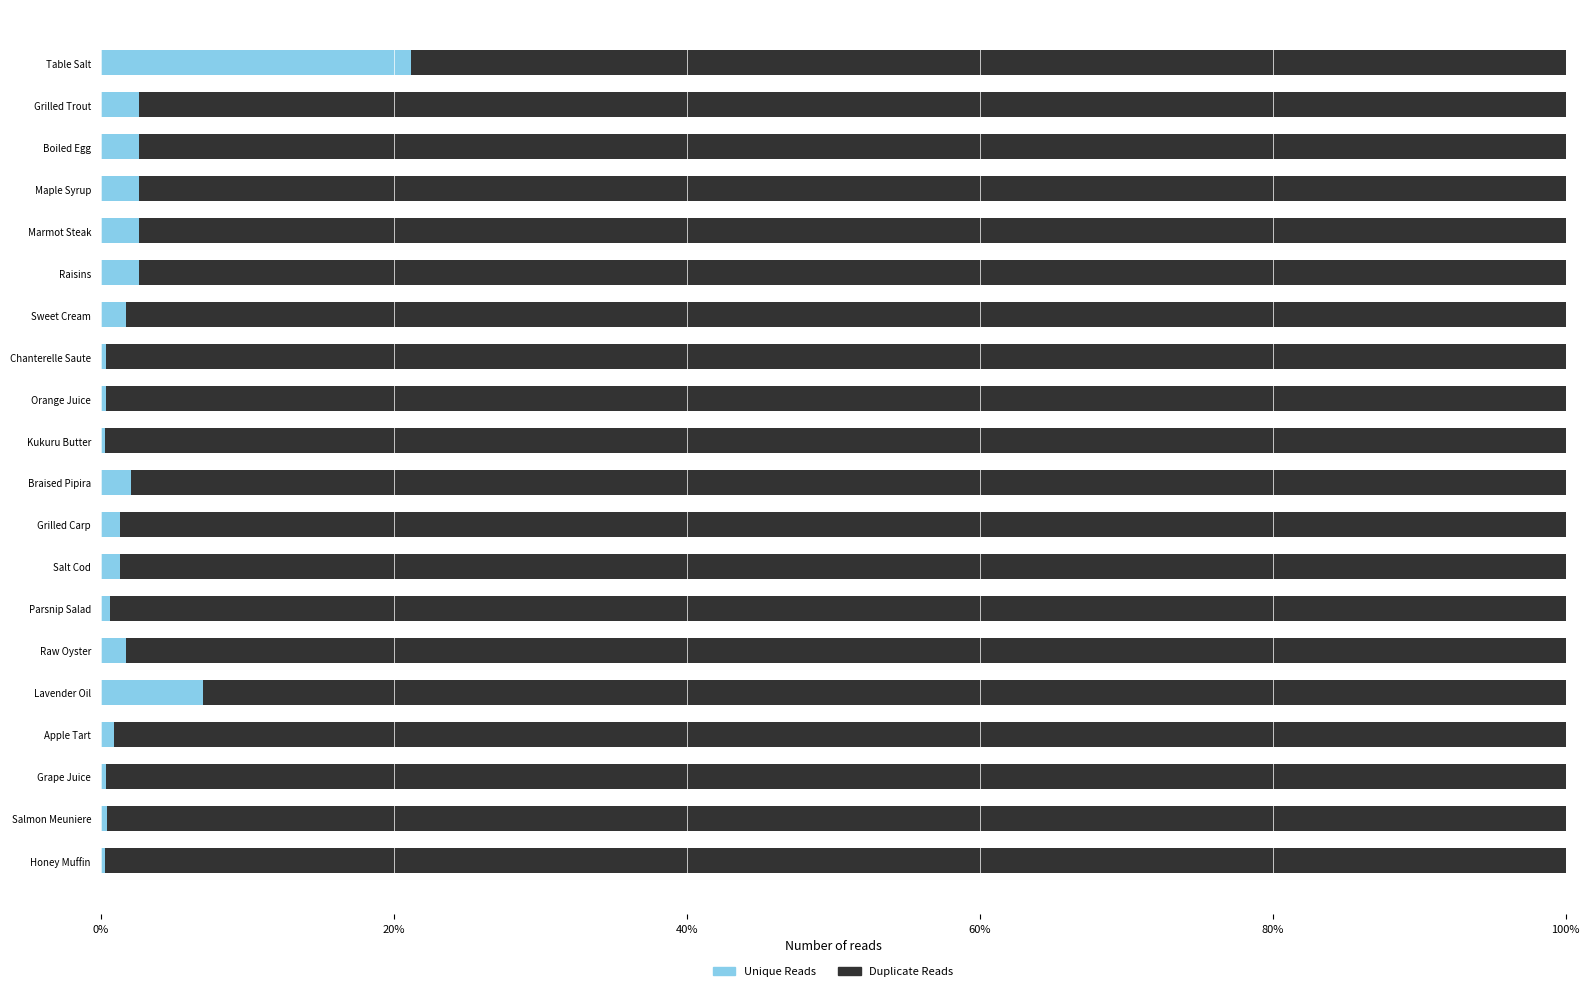

What is the sum of all Unique Reads values?

53.1